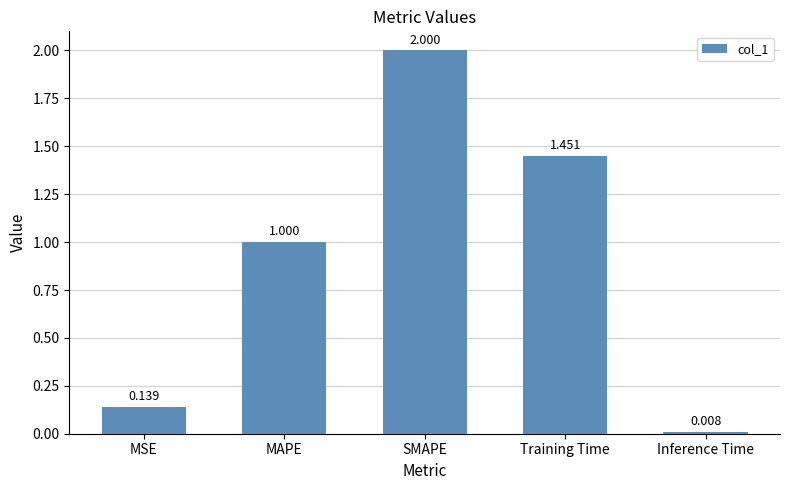

Read the value at MAPE.

1.0